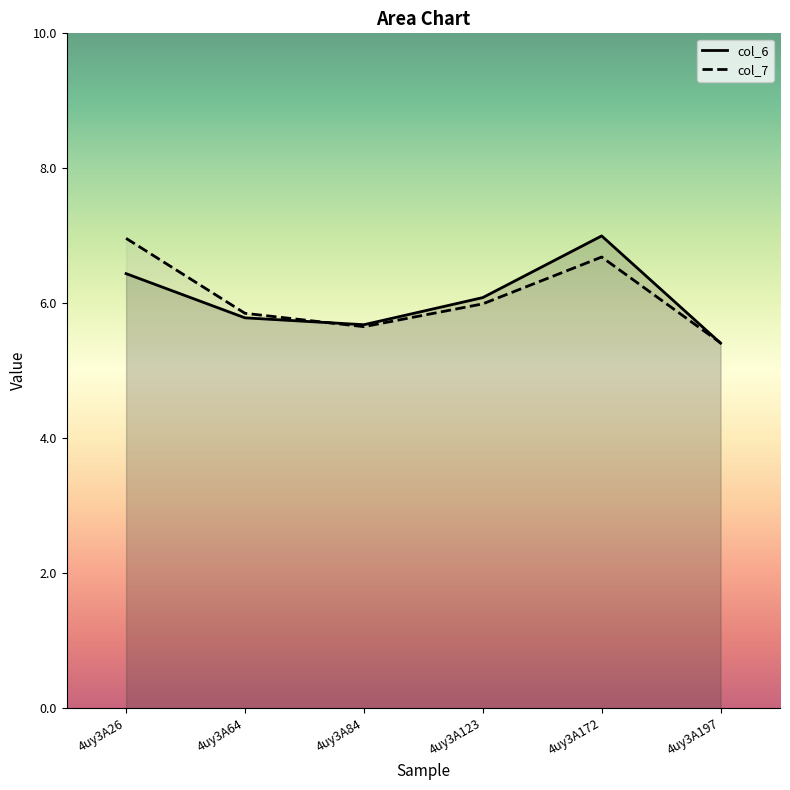

Count the number of categories in the chart.

6